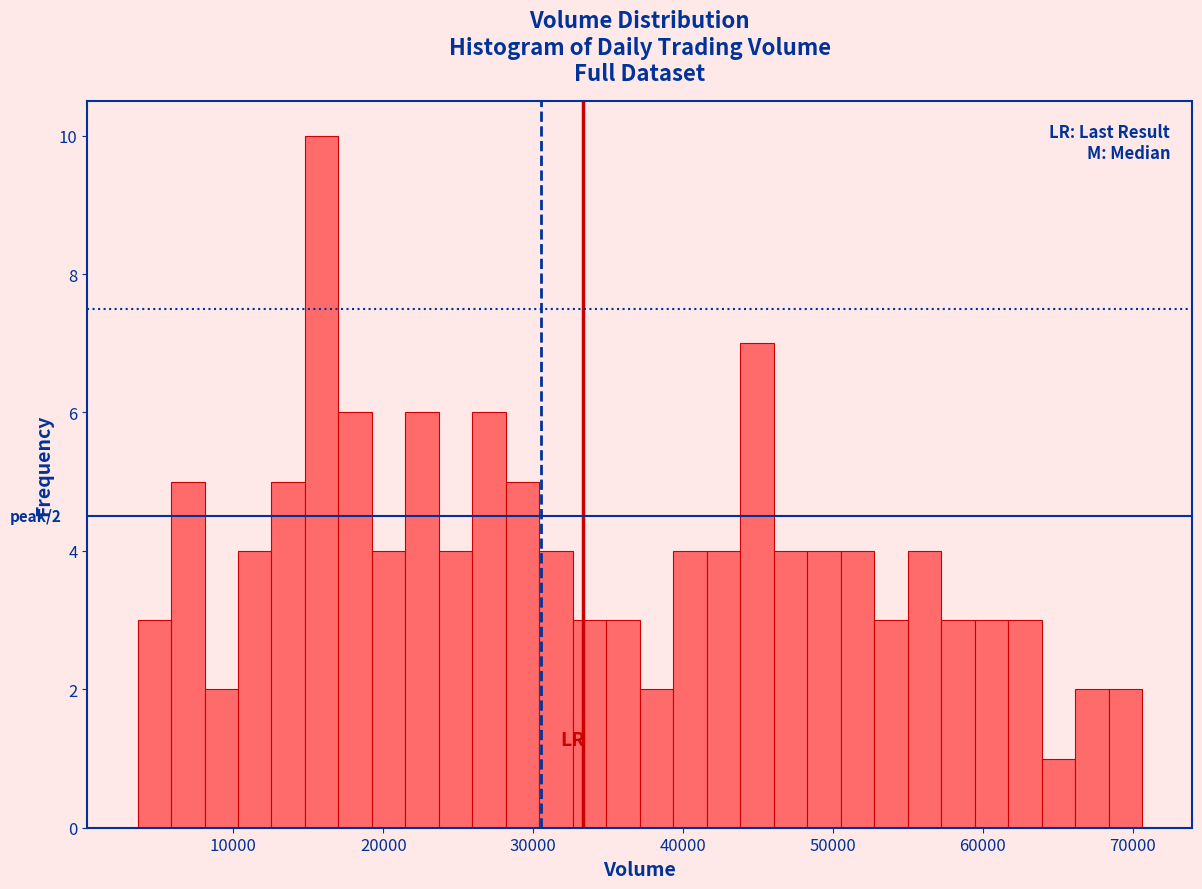

Around what value on the x-axis is the tallest bar? Give the approximate position of its centre, as read against the axis.

16000